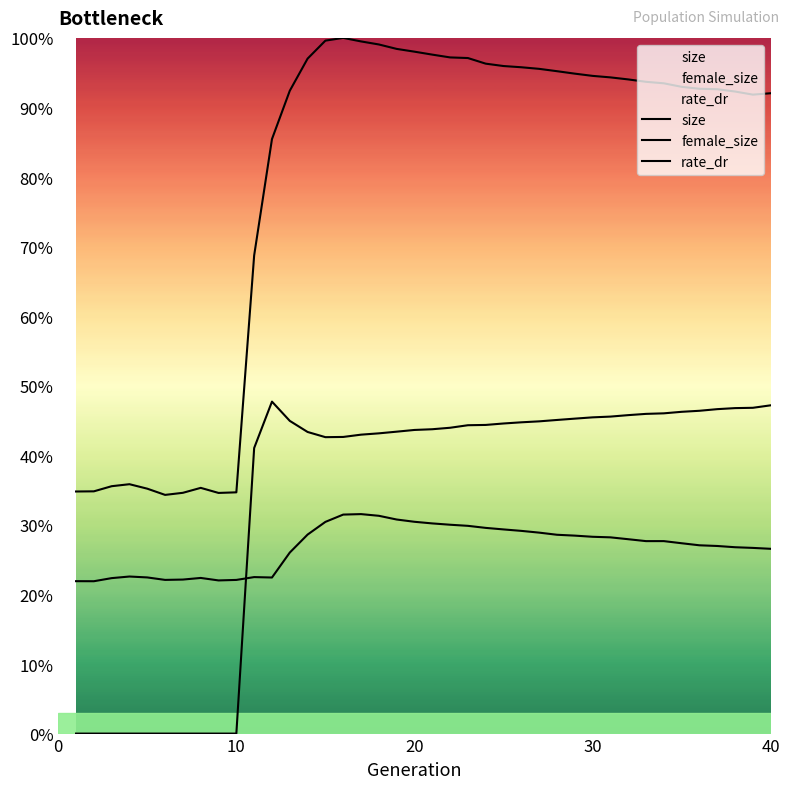

What are all the series names shown in the legend?

size, female_size, rate_dr